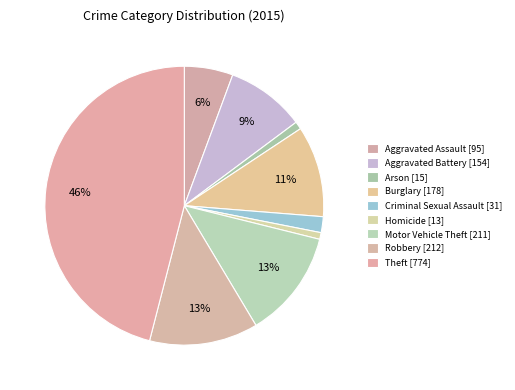

To the nearest percent, what portion does Burglary represent?

11%